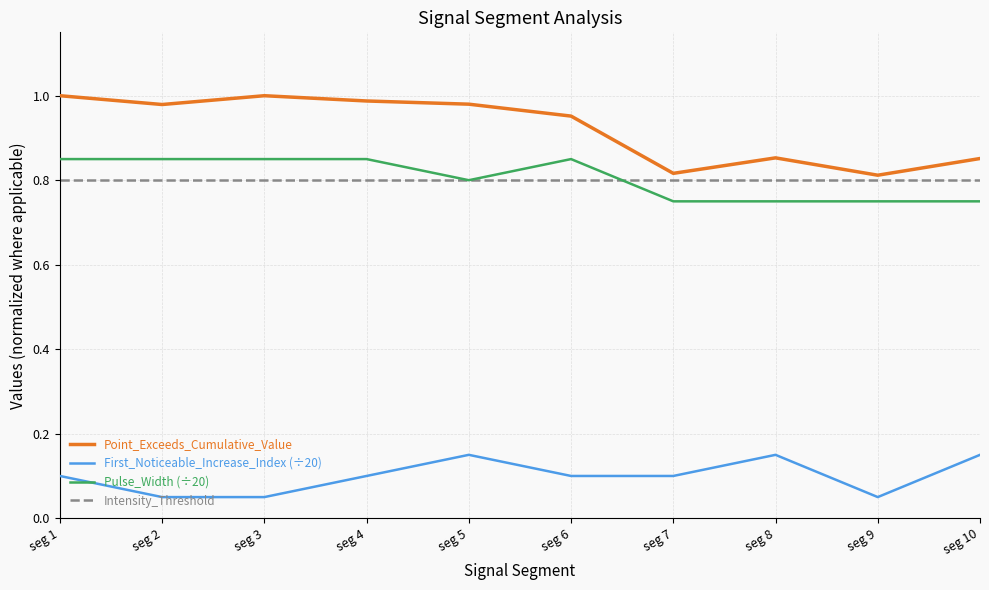

What is the total value across all series at seg 10?

2.6